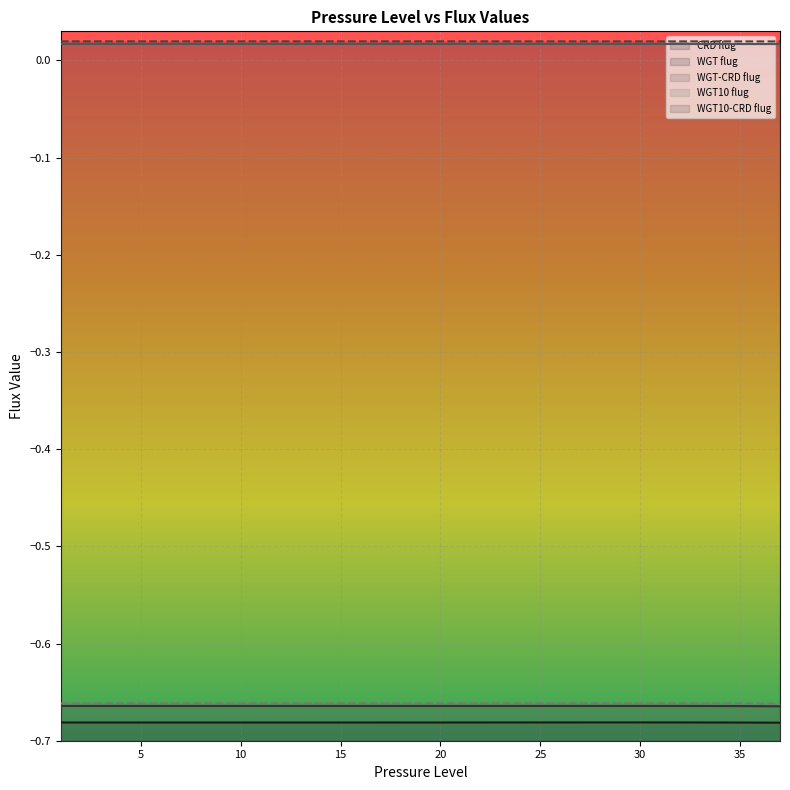

Reading left to right, transcribe all the data shown in this chart.

CRD flug: -0.7	-0.7	-0.7	-0.7	-0.7	-0.7	-0.7	-0.7	-0.7	-0.7	-0.7	-0.7	-0.7	-0.7	-0.7	-0.7	-0.7	-0.7	-0.7	-0.7	-0.7	-0.7	-0.7	-0.7	-0.7	-0.7	-0.7	-0.7	-0.7	-0.7	-0.7	-0.7	-0.7	-0.7	-0.7	-0.7	-0.7
WGT flug: -0.7	-0.7	-0.7	-0.7	-0.7	-0.7	-0.7	-0.7	-0.7	-0.7	-0.7	-0.7	-0.7	-0.7	-0.7	-0.7	-0.7	-0.7	-0.7	-0.7	-0.7	-0.7	-0.7	-0.7	-0.7	-0.7	-0.7	-0.7	-0.7	-0.7	-0.7	-0.7	-0.7	-0.7	-0.7	-0.7	-0.7
WGT-CRD flug: 0.0	0.0	0.0	0.0	0.0	0.0	0.0	0.0	0.0	0.0	0.0	0.0	0.0	0.0	0.0	0.0	0.0	0.0	0.0	0.0	0.0	0.0	0.0	0.0	0.0	0.0	0.0	0.0	0.0	0.0	0.0	0.0	0.0	0.0	0.0	0.0	0.0
WGT10 flug: -0.7	-0.7	-0.7	-0.7	-0.7	-0.7	-0.7	-0.7	-0.7	-0.7	-0.7	-0.7	-0.7	-0.7	-0.7	-0.7	-0.7	-0.7	-0.7	-0.7	-0.7	-0.7	-0.7	-0.7	-0.7	-0.7	-0.7	-0.7	-0.7	-0.7	-0.7	-0.7	-0.7	-0.7	-0.7	-0.7	-0.7
WGT10-CRD flug: 0.0	0.0	0.0	0.0	0.0	0.0	0.0	0.0	0.0	0.0	0.0	0.0	0.0	0.0	0.0	0.0	0.0	0.0	0.0	0.0	0.0	0.0	0.0	0.0	0.0	0.0	0.0	0.0	0.0	0.0	0.0	0.0	0.0	0.0	0.0	0.0	0.0